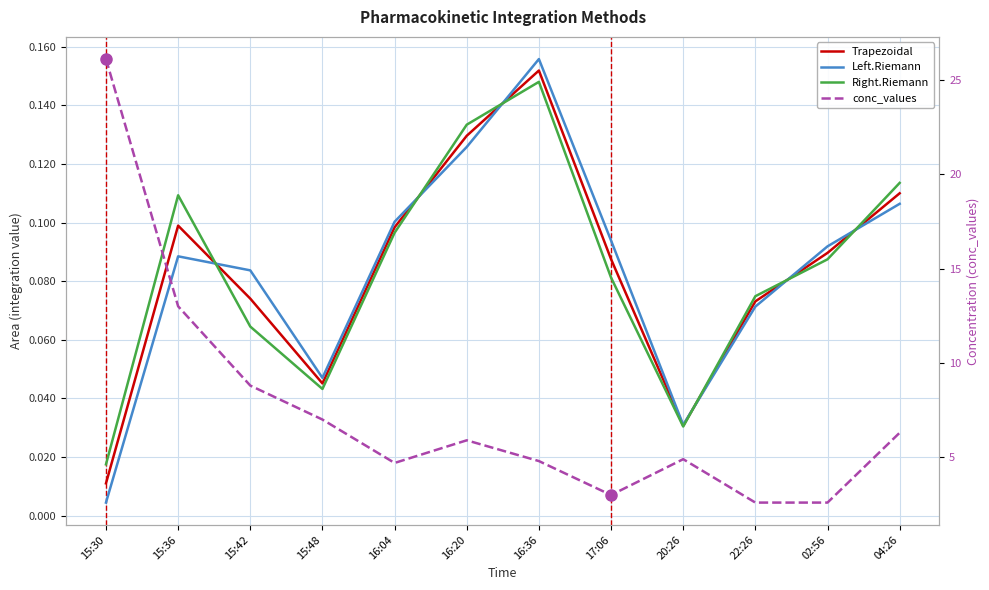

Between 15:48 and 02:56, which series saw the biggest shift?

conc_values